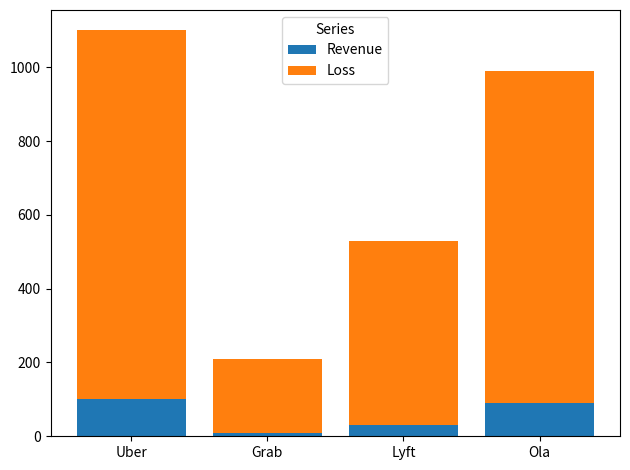

What is the difference between the second highest and minimum values in the Revenue series?

80